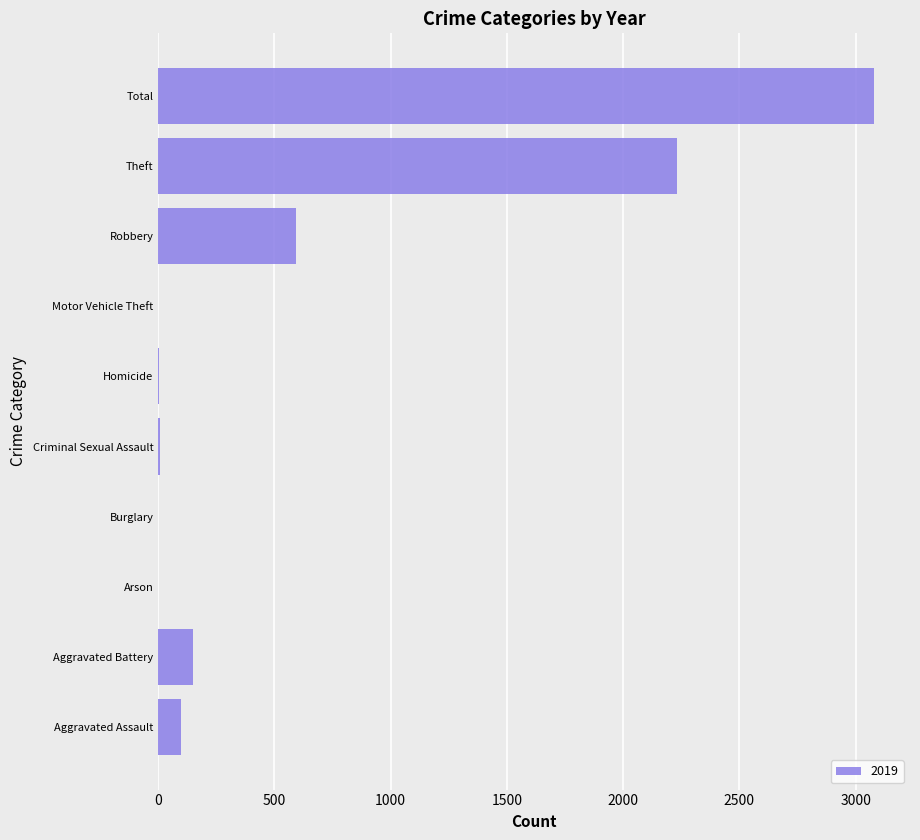

Between Theft and Aggravated Battery, which is larger?

Theft